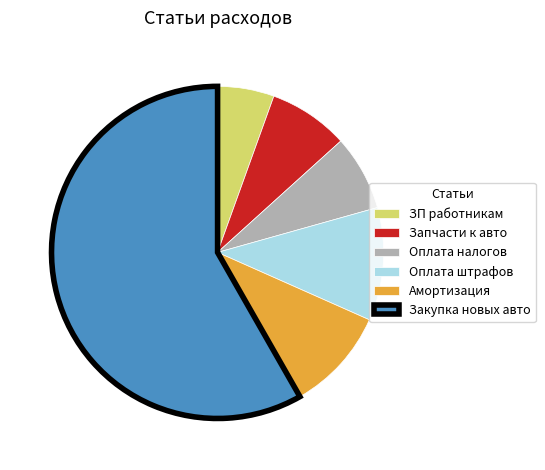

The Закупка новых авто slice represents 68% of the pie. True or false?

False